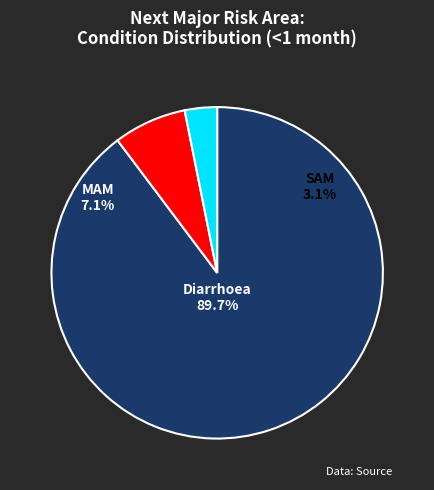

To the nearest percent, what portion does MAM represent?

7%